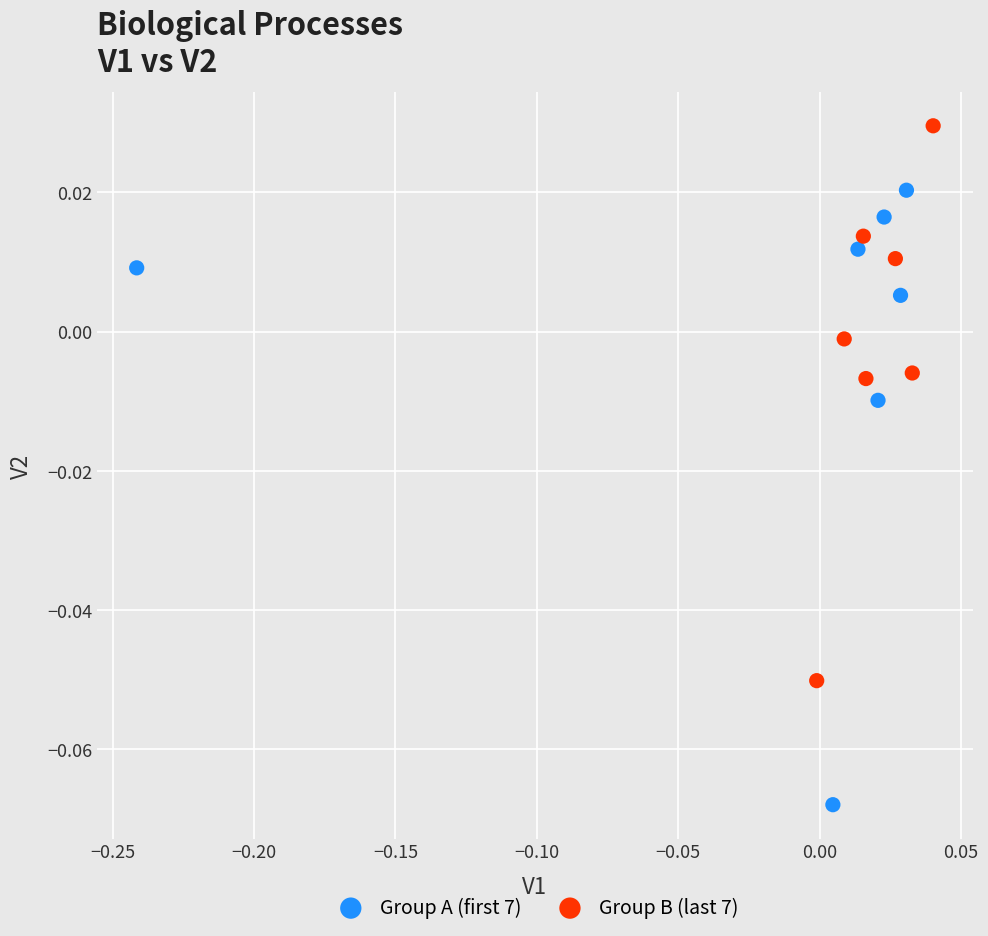

Which series contains the highest Y value?

Group B (last 7)